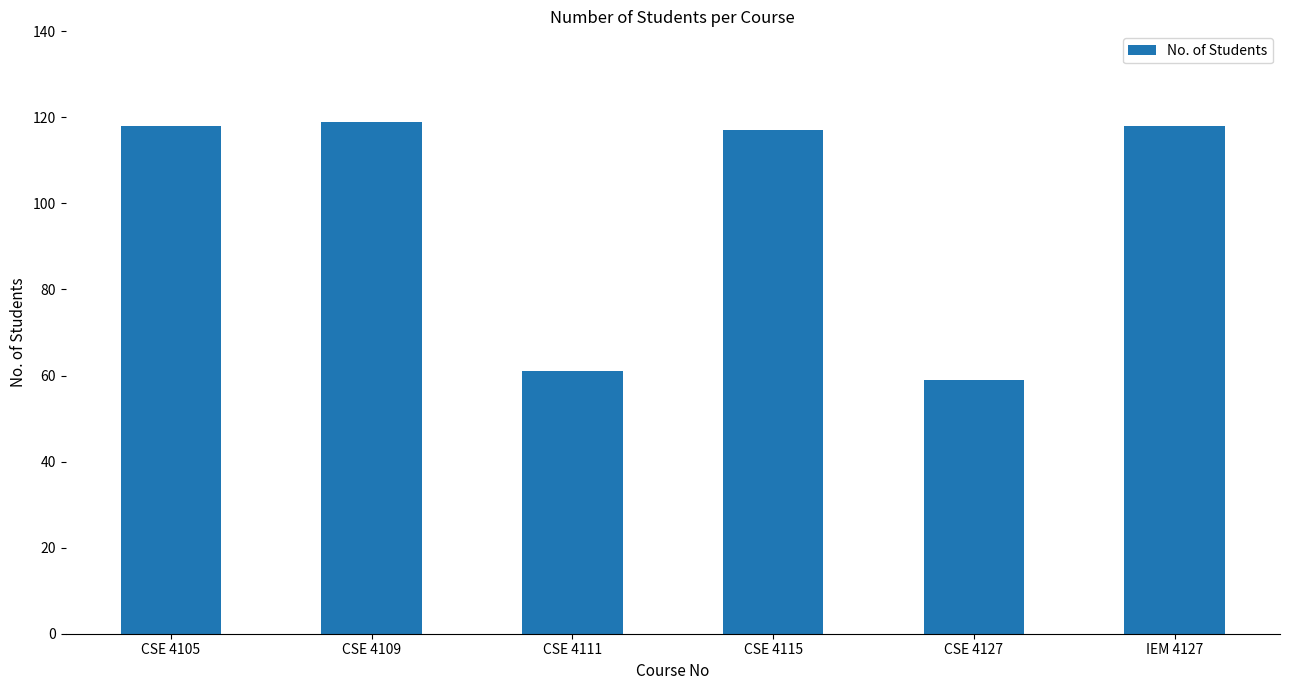

Is it true that the value at CSE 4115 is 117?

True